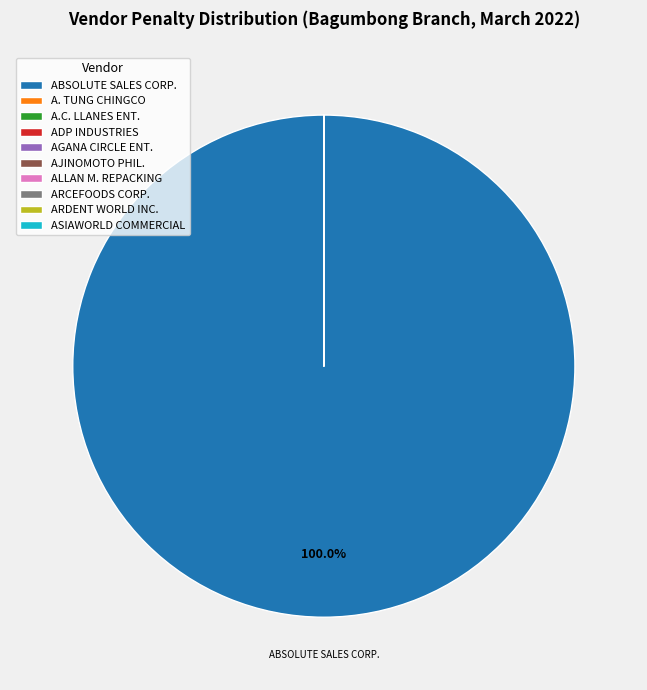

Does any single category account for the majority?

Yes